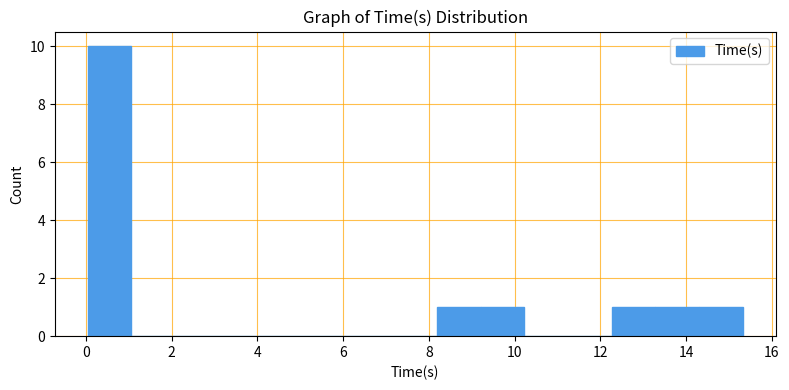

Which range on the x-axis has the tallest bar?

0.0 to 1.0